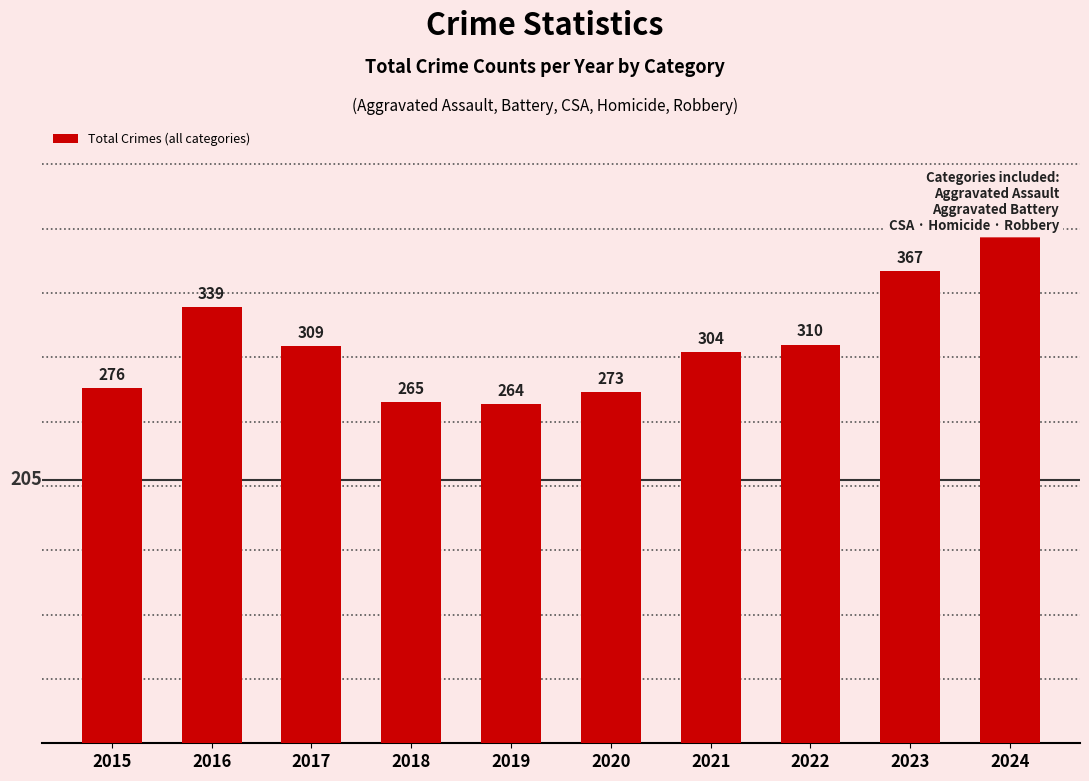

What is the average value?

312